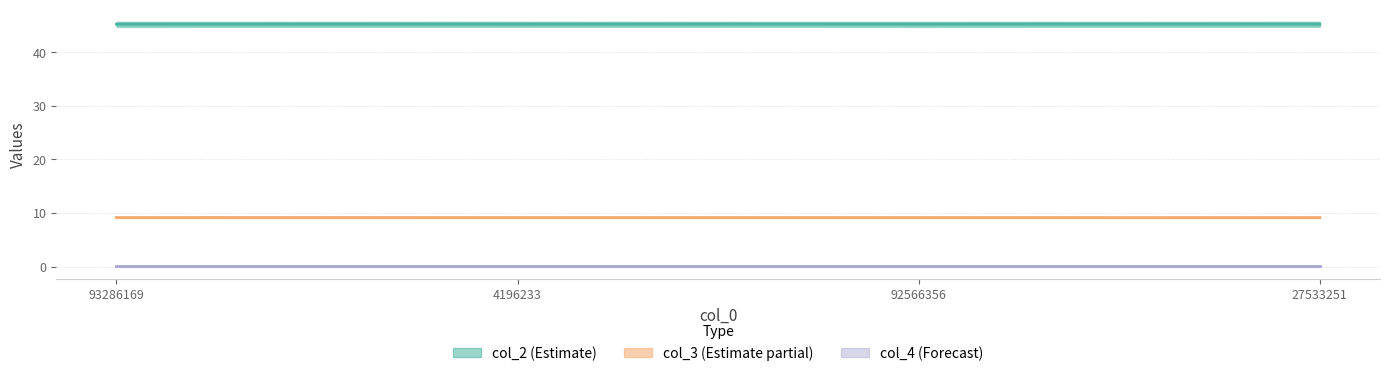

What position from the right is 4196233?

3